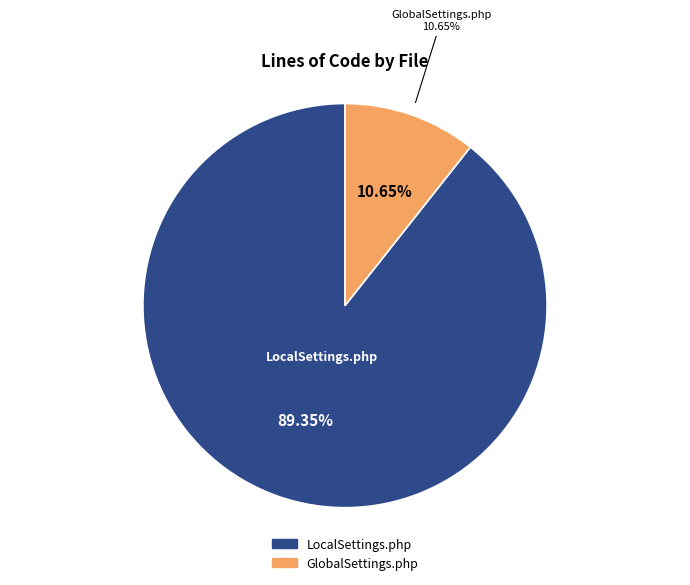

Is there a majority slice in this chart?

Yes